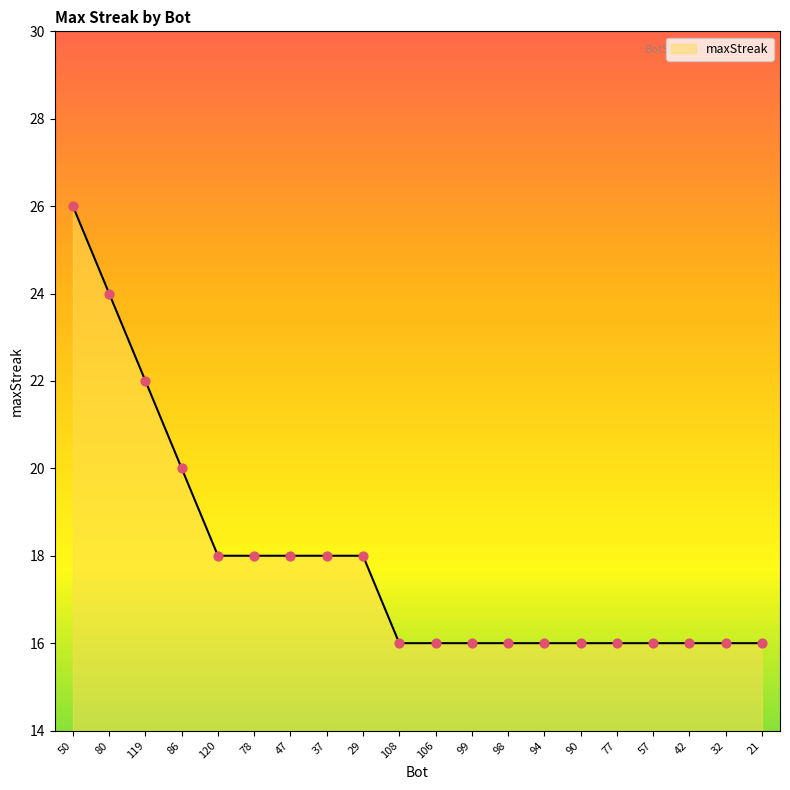

What is the ratio of the value at 78 to the value at 50?

0.7